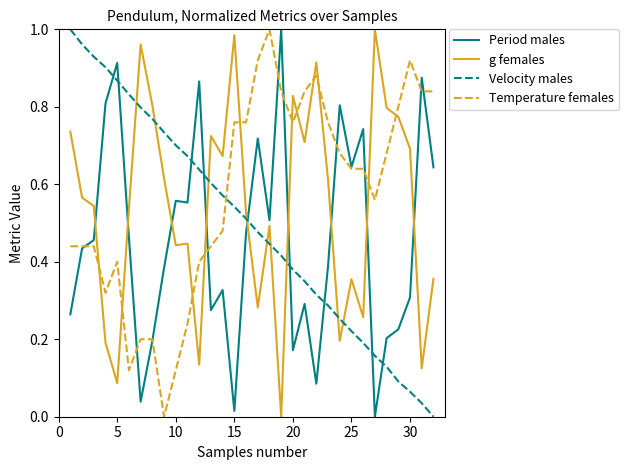

Which series ends up on top after the final intersection of g females and Temperature females?

Temperature females